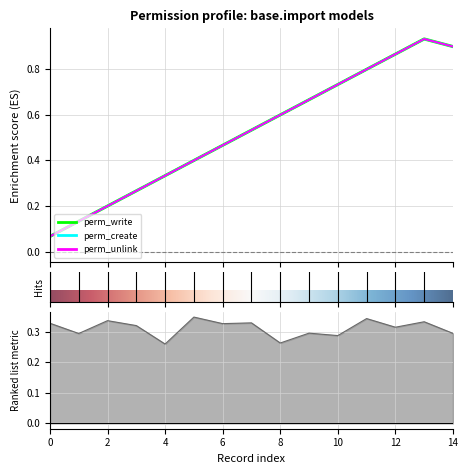

True or false: perm_unlink has more than 2 interior local peaks.

False